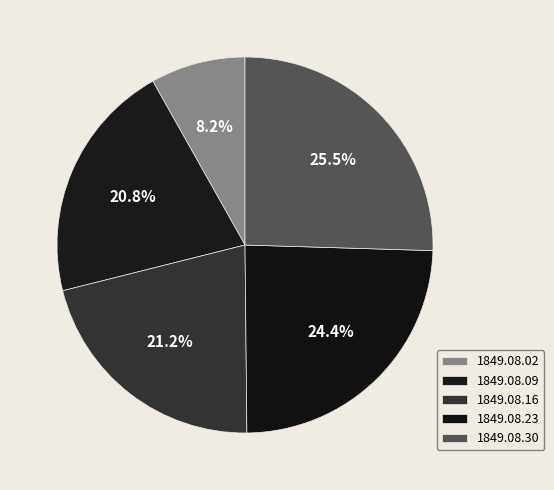

To the nearest percent, what percentage of the pie is 1849.08.09?

21%